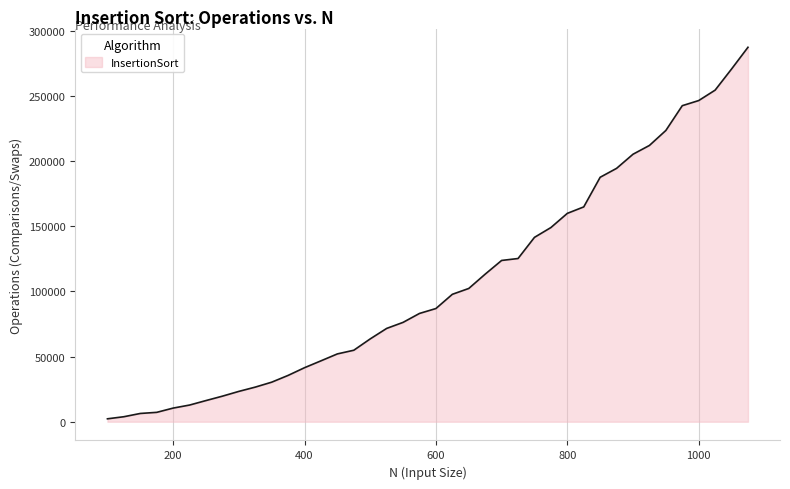

What is the maximum value shown in the chart?

287452